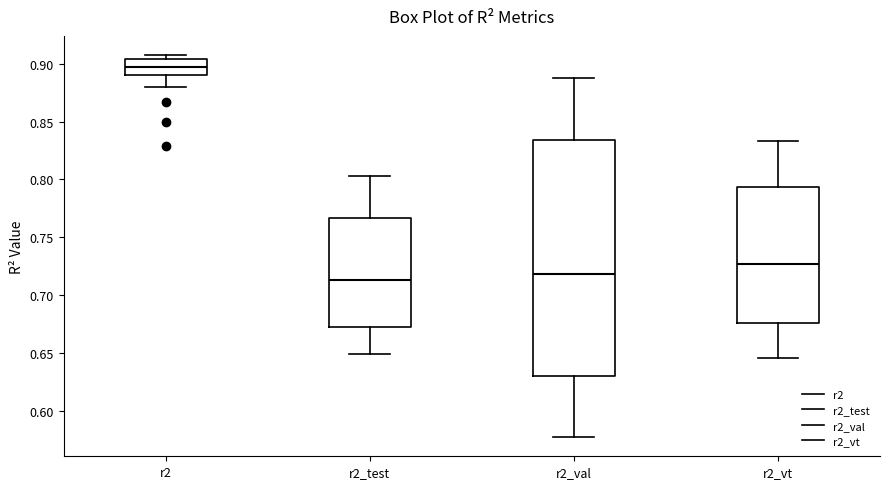

Reading left to right, transcribe this box plot: for each box, give where its median line is, the range the box spans, and where its two whiskers end, as read against the y-axis. The values are not printed on the chart, so give them approximately, as read against the axis.

r2: median 0.895, box 0.890 to 0.905, whiskers 0.880 to 0.910
r2_test: median 0.715, box 0.675 to 0.765, whiskers 0.650 to 0.805
r2_val: median 0.720, box 0.630 to 0.835, whiskers 0.575 to 0.890
r2_vt: median 0.725, box 0.675 to 0.795, whiskers 0.645 to 0.835